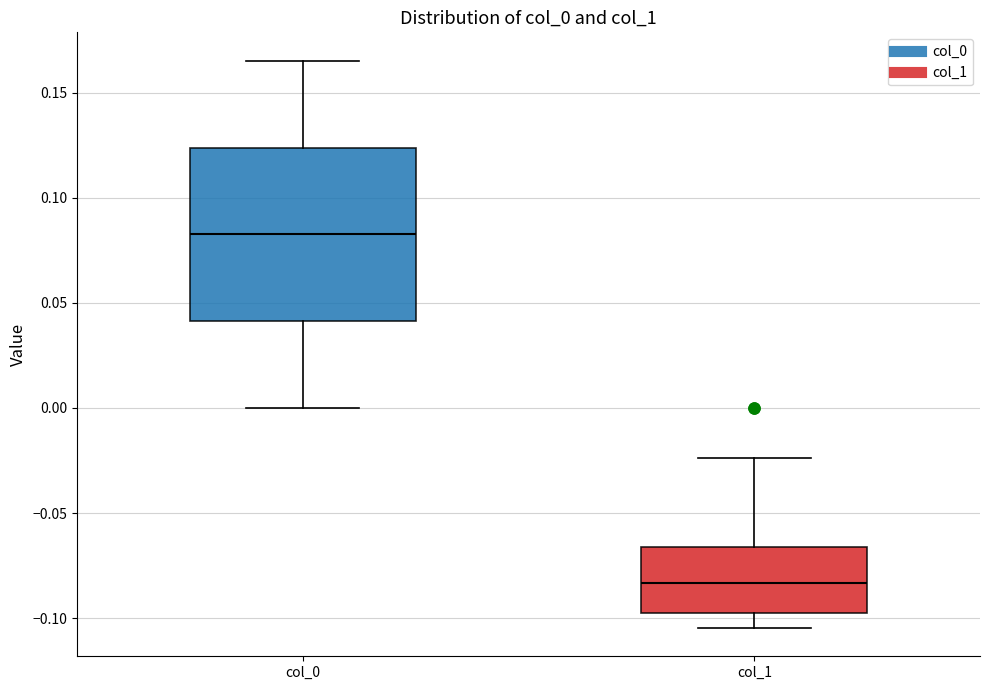

Reading left to right, transcribe this box plot: for each box, give where its median line is, the range the box spans, and where its two whiskers end, as read against the y-axis. The values are not printed on the chart, so give them approximately, as read against the axis.

col_0: median 0.085, box 0.040 to 0.125, whiskers 0.000 to 0.165
col_1: median -0.085, box -0.100 to -0.065, whiskers -0.105 to -0.025